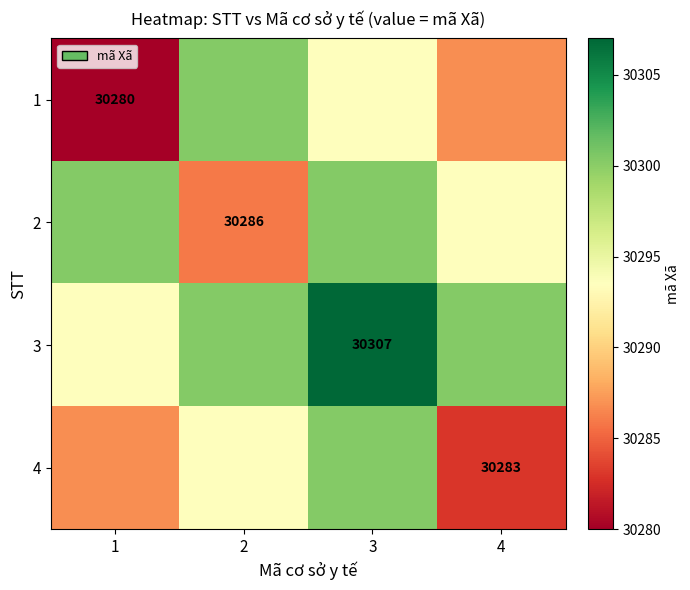

What is the maximum value for 4?

30300.2